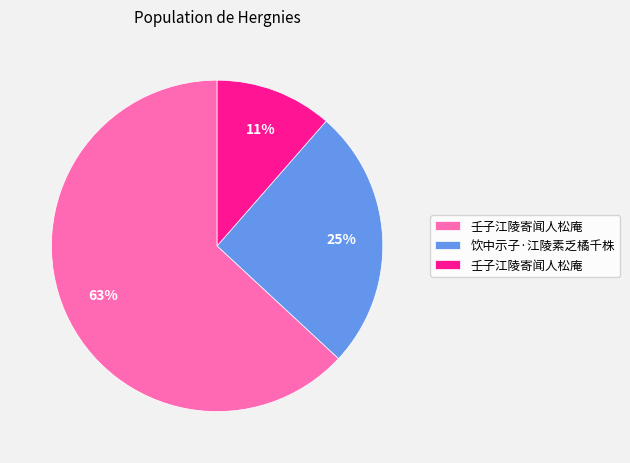

Is there any slice that represents more than half of the pie?

Yes